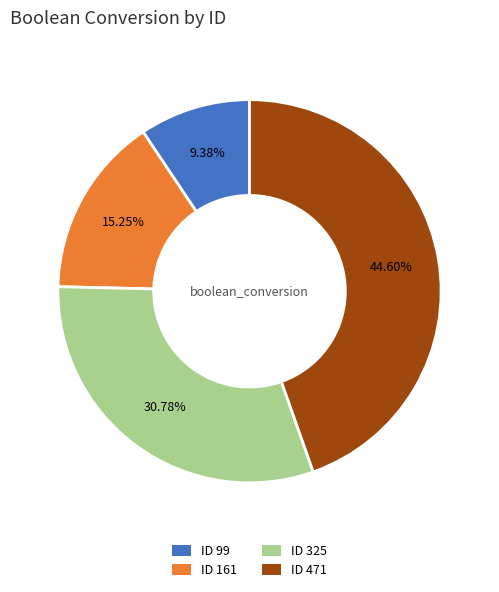

How many slices are in this pie chart?

4